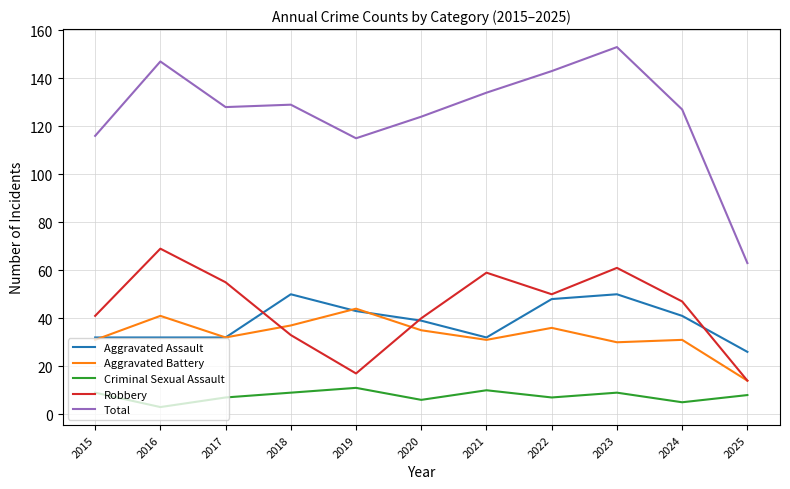

At which category does the chart reach its minimum across all series?

2016